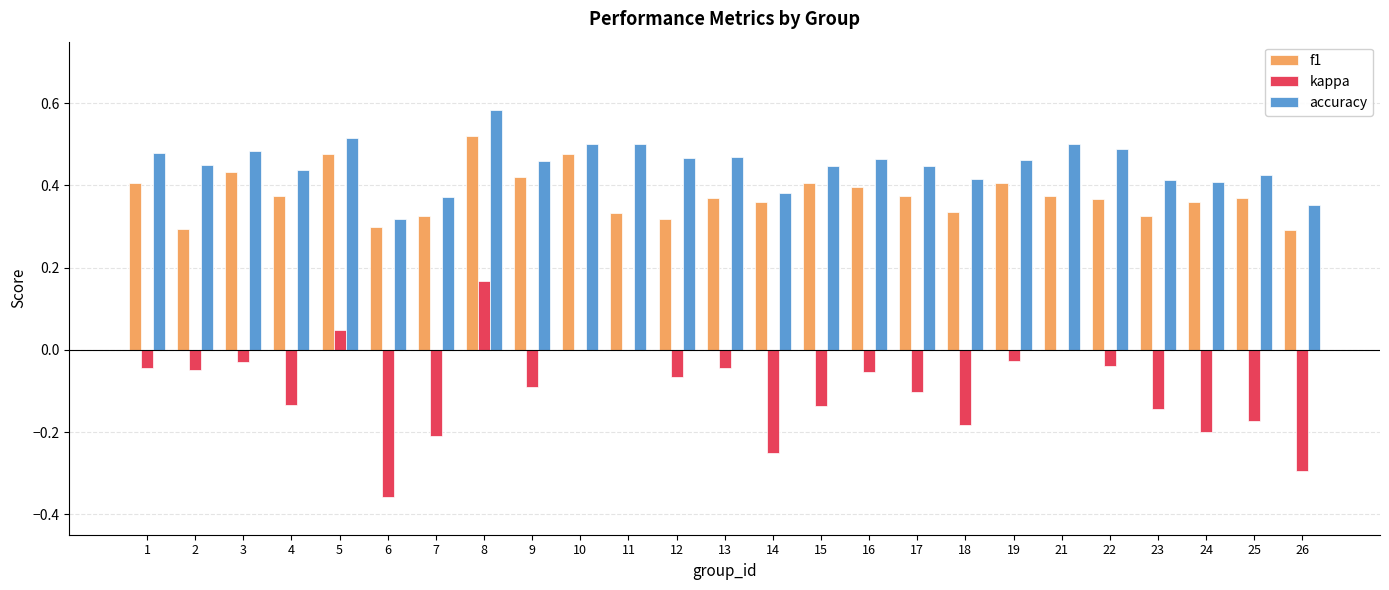

Which series has the widest spread of values?

kappa